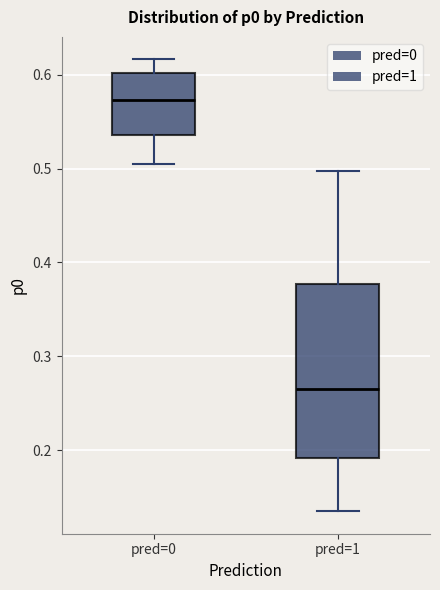

Comparing the boxes themselves (not the whiskers), which one is the tallest?

pred=1